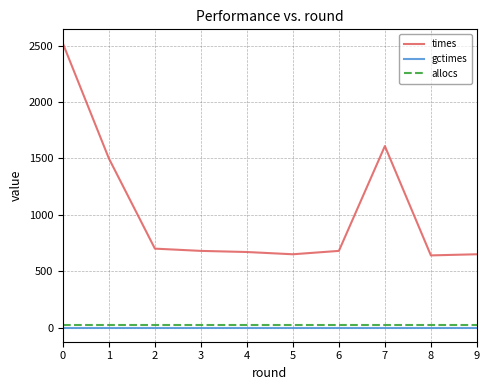

Is the value of times at 8 greater than the value of allocs at 9?

Yes